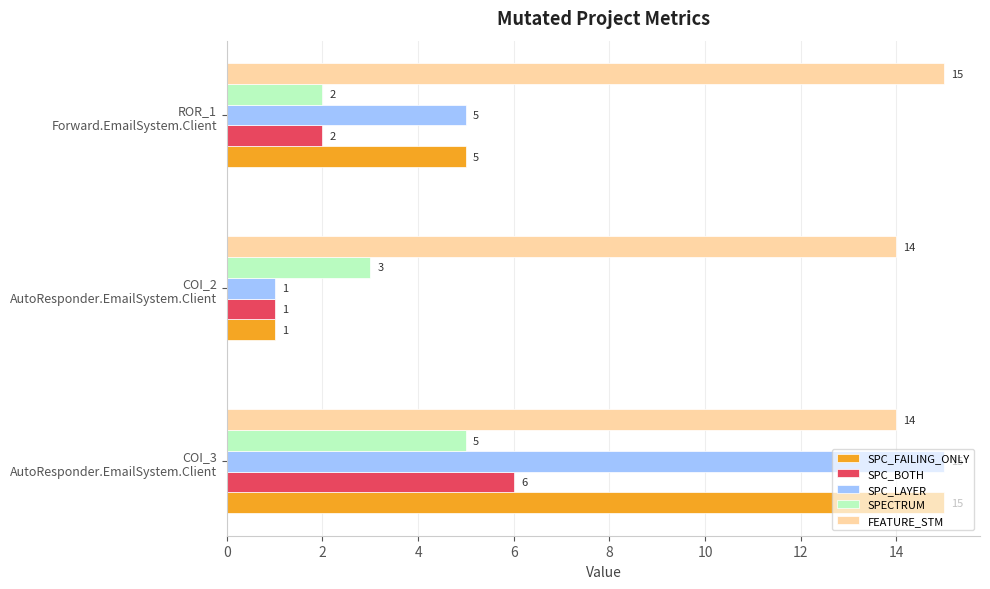

Count the SPECTRUM values in the range 2 to 5.

3